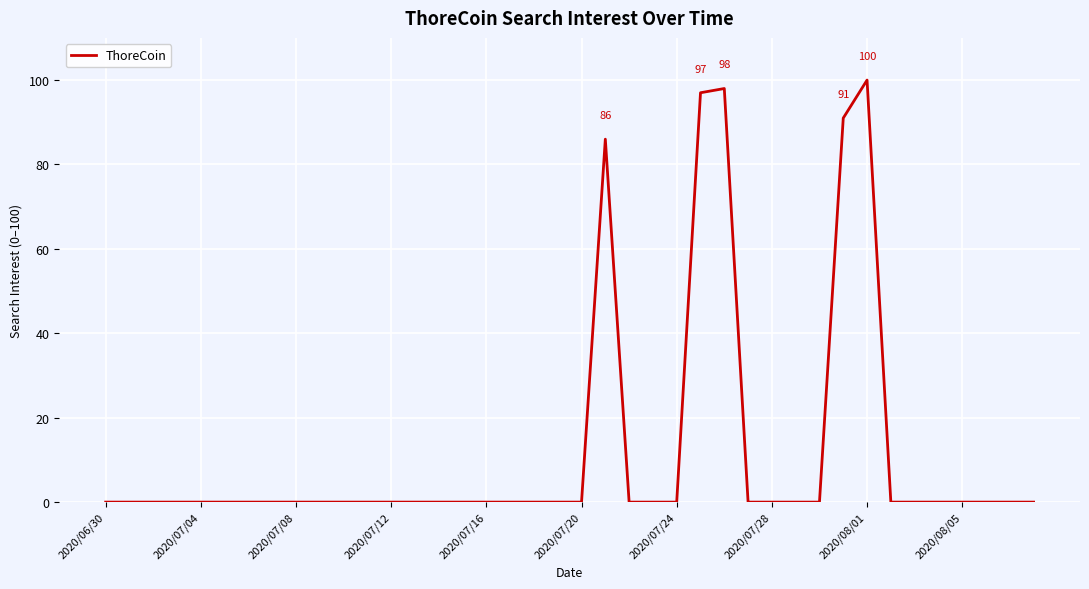

What is the difference between the maximum and minimum values?

100